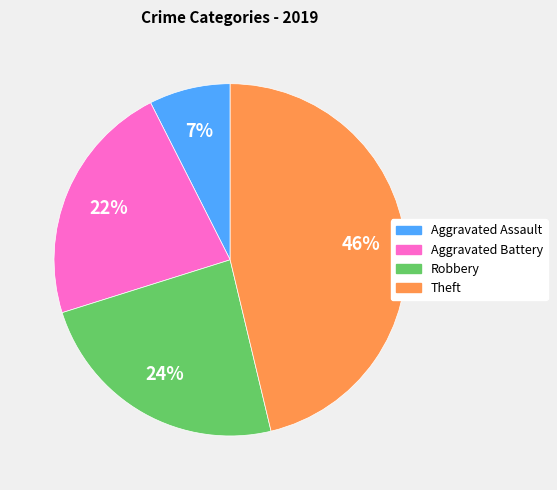

To the nearest percent, what is the average slice percentage?

25%